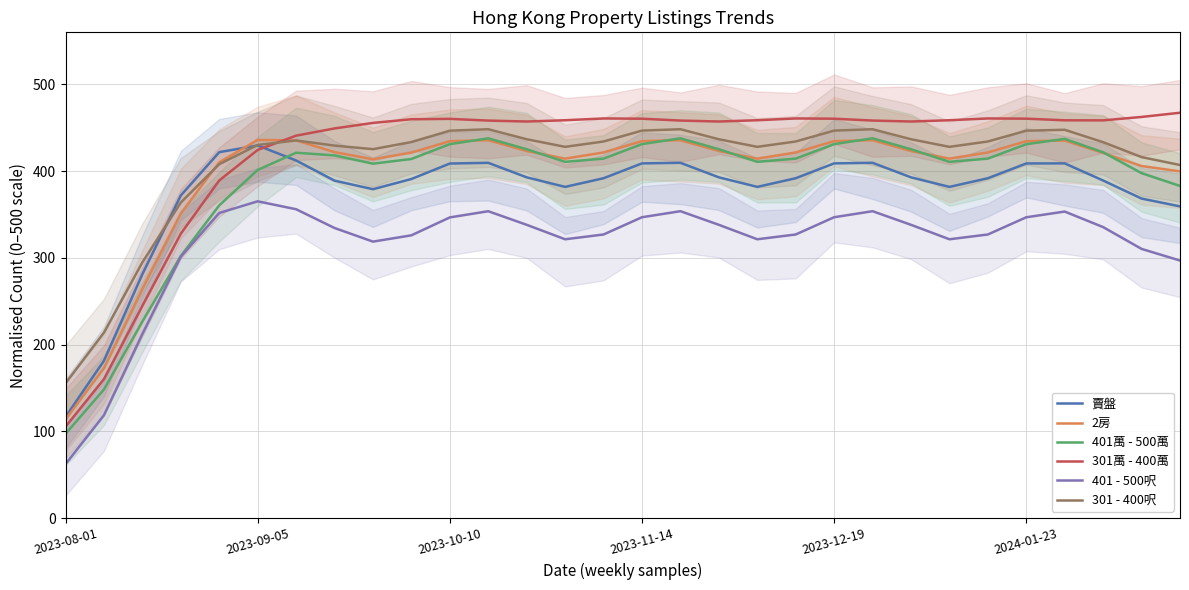

True or false: 賣盤 and 401 - 500呎 intersect in this chart.

False